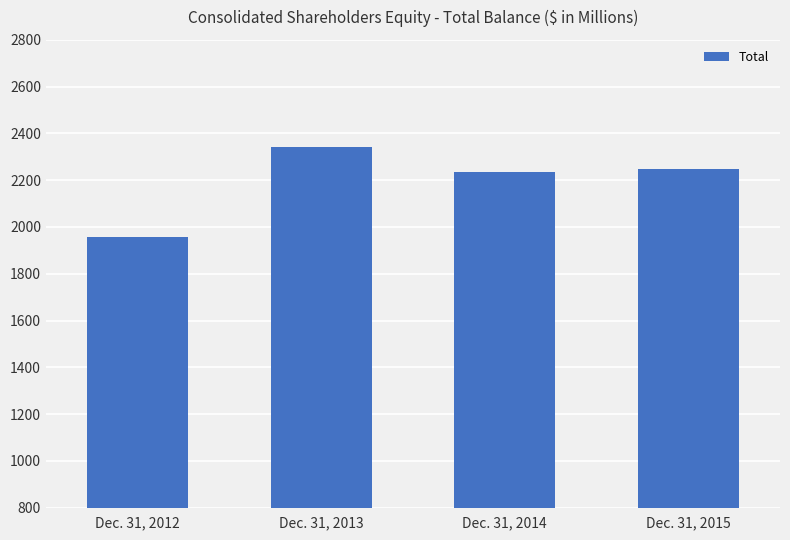

What is the change in value from Dec. 31, 2012 to Dec. 31, 2013?

+381.8